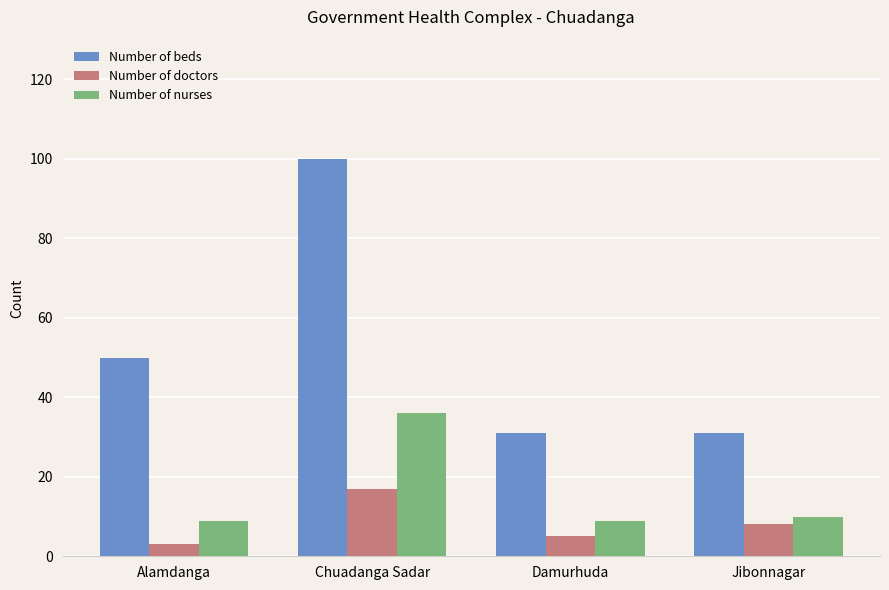

Does the chart contain stacked bars?

No